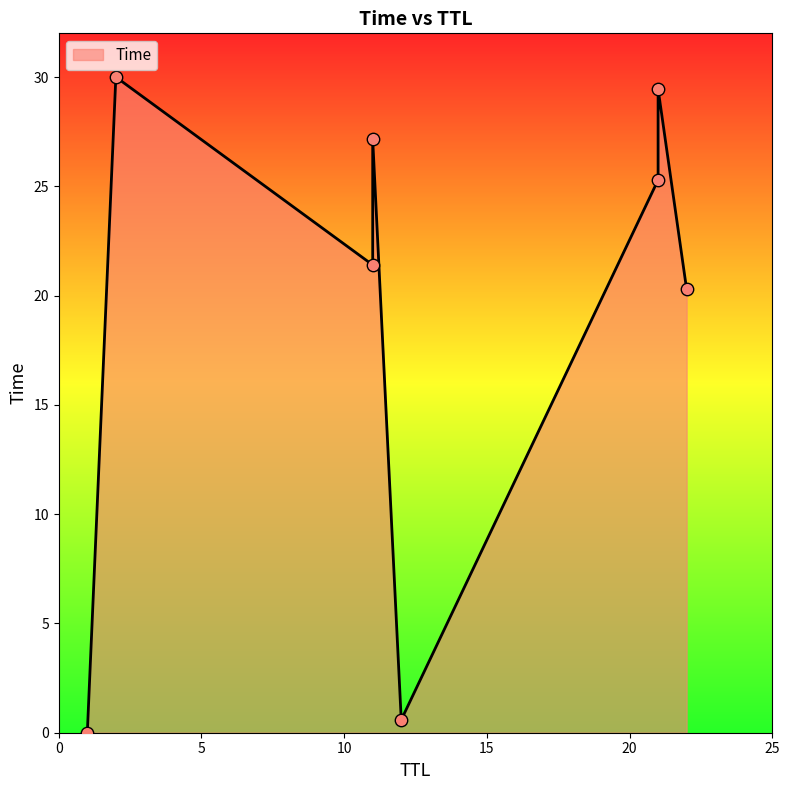

Between 2 and 1, which is larger?

2